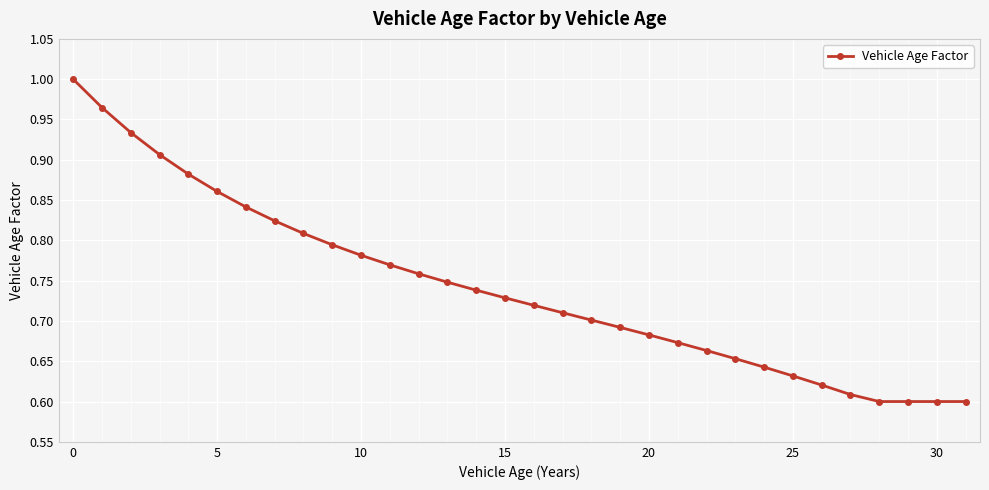

What is the sum of all values?

23.7